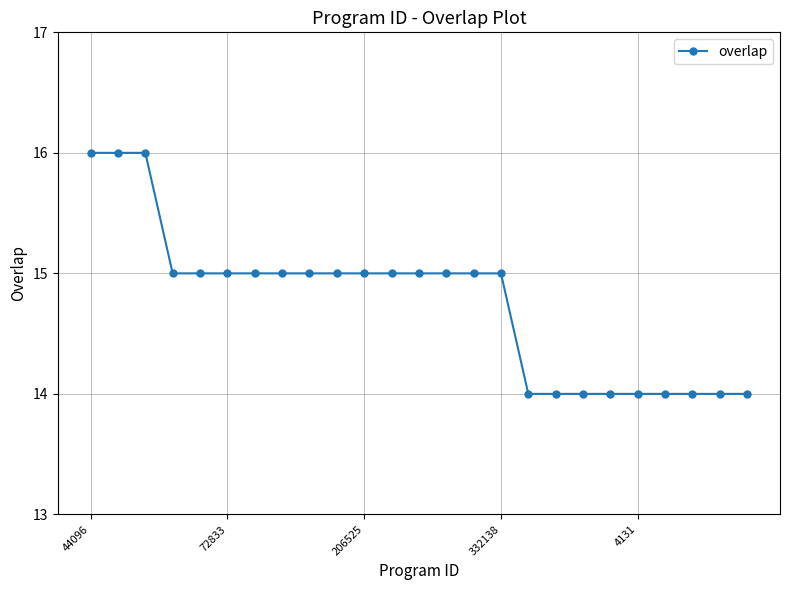

What is the value of the 5th point from the left?

15